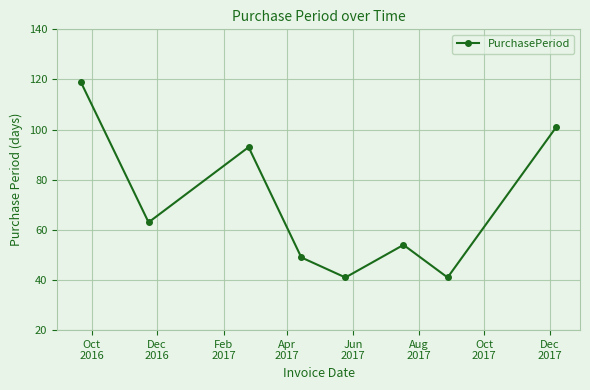

What is the sum of all values?

561